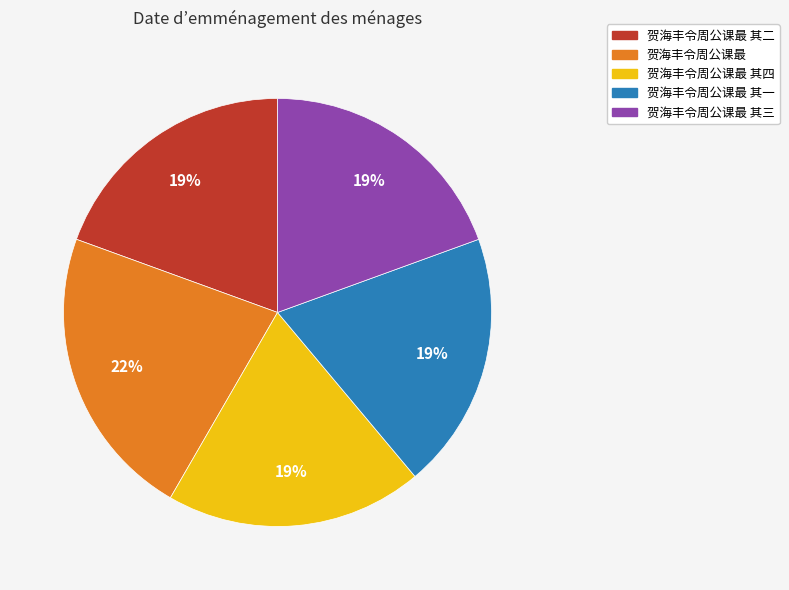

Is there any slice that represents more than half of the pie?

No